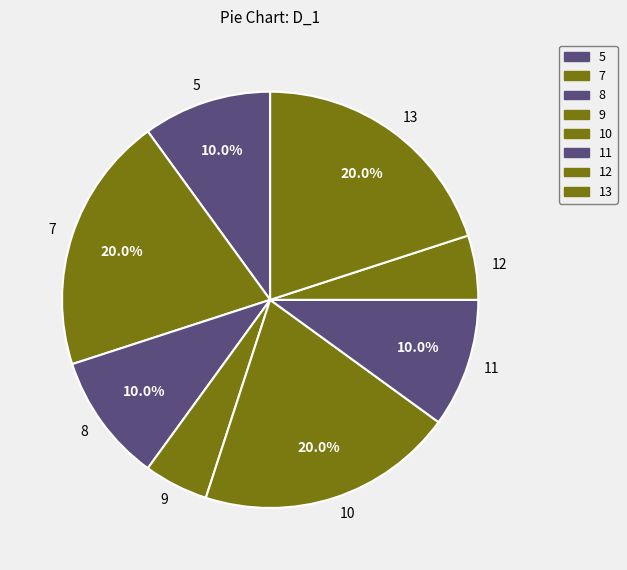

Do 8 and 11 together represent more than half of the pie?

No